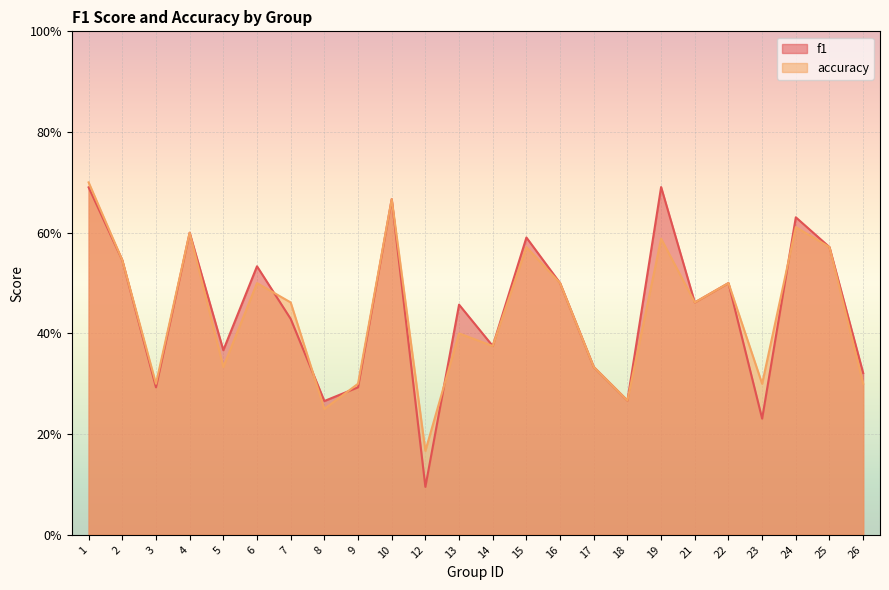

Which series changed the most between 7 and 26?

accuracy